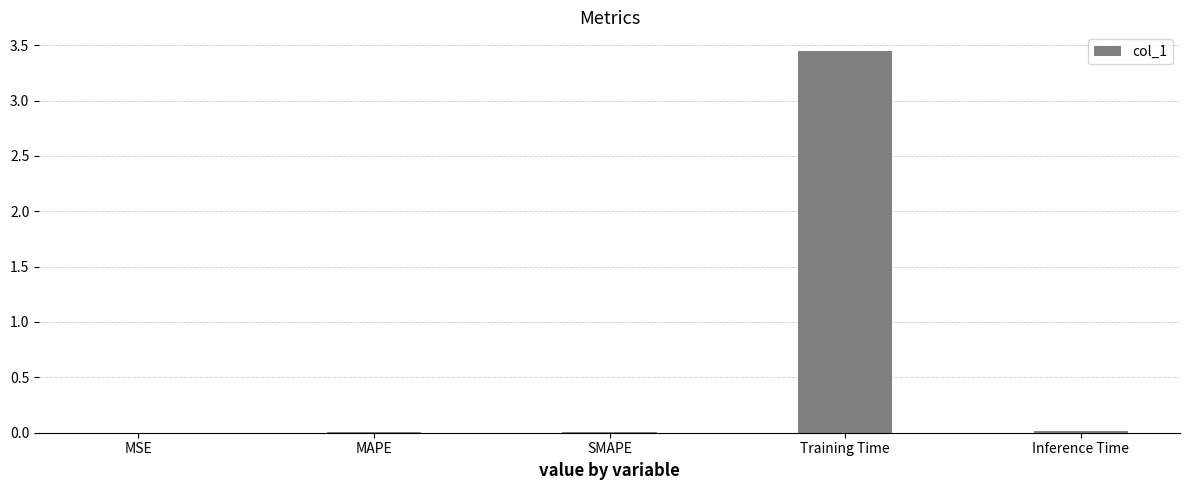

The value at Inference Time is 0.0. True or false?

True